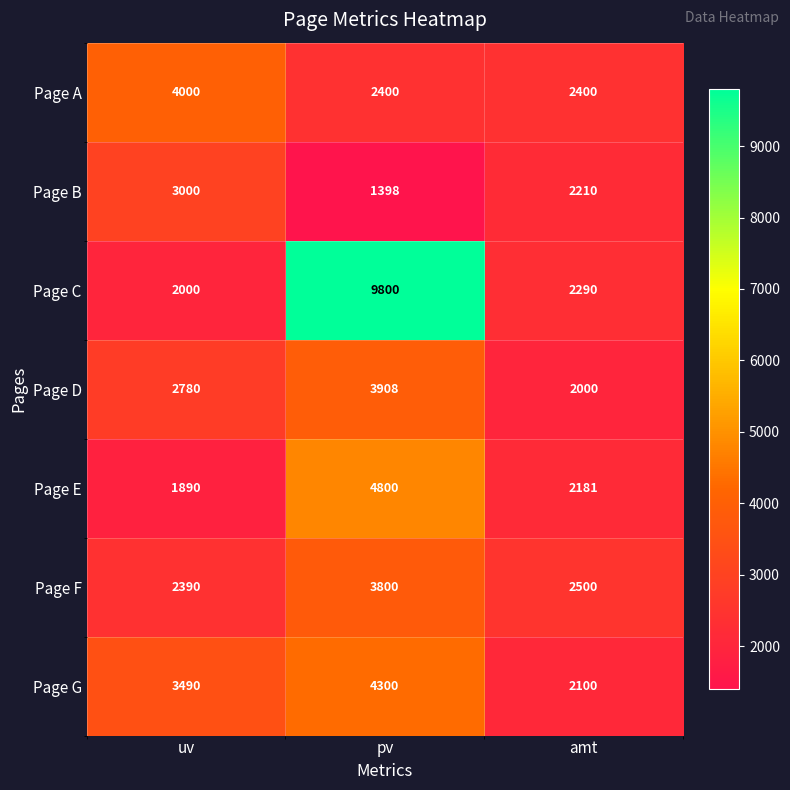

Which series has the largest range (max minus min)?

Page C